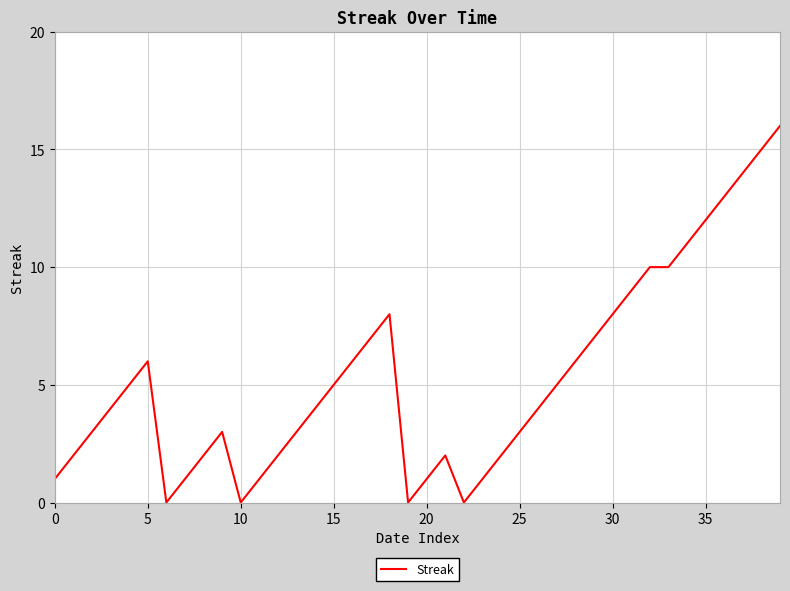

What is the greatest value displayed?

16